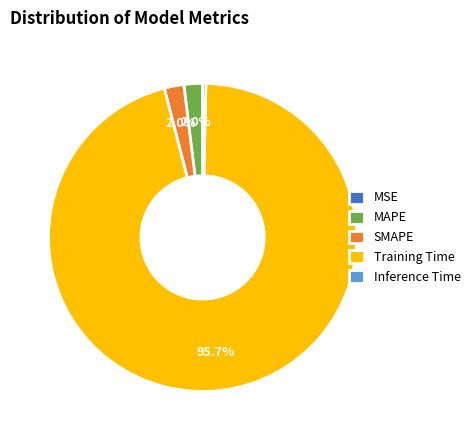

What percentage is NOT represented by MAPE?

98.0%